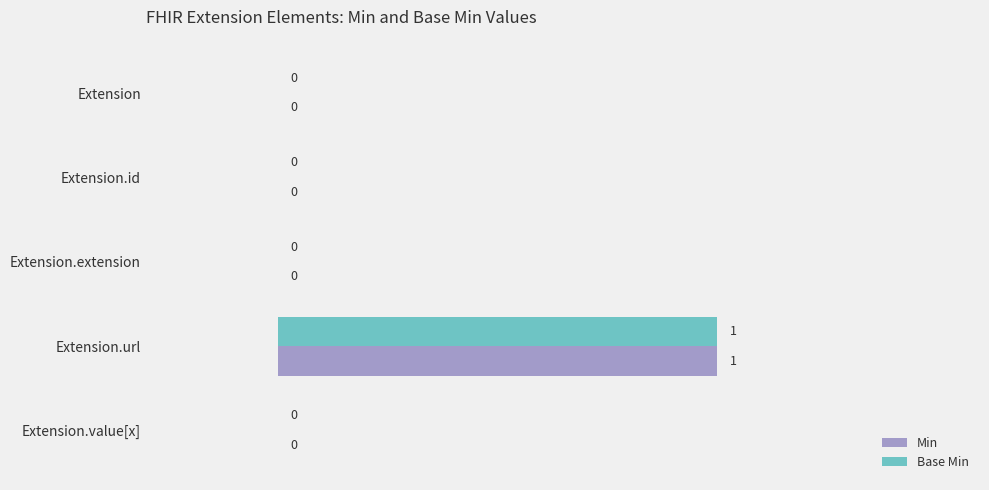

What are all the series names shown in the legend?

Min, Base Min